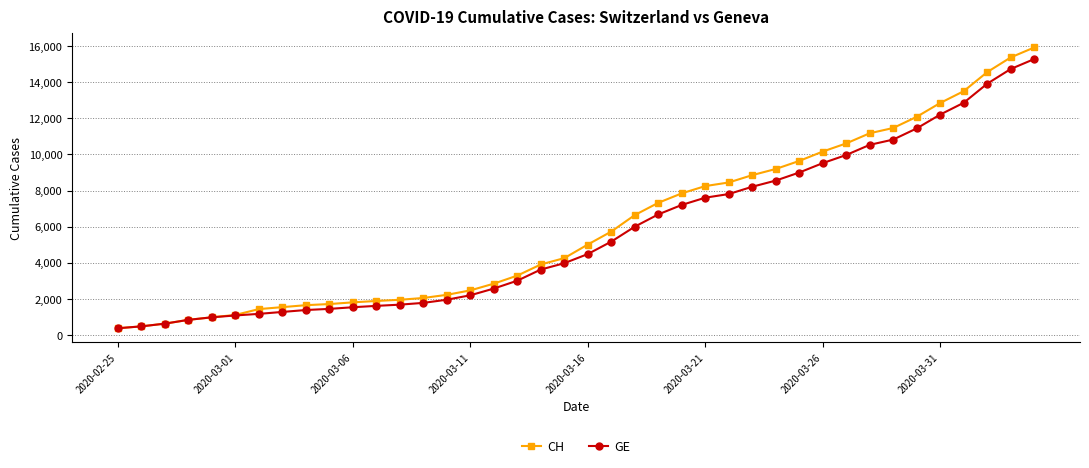

Which series has the widest spread of values?

CH